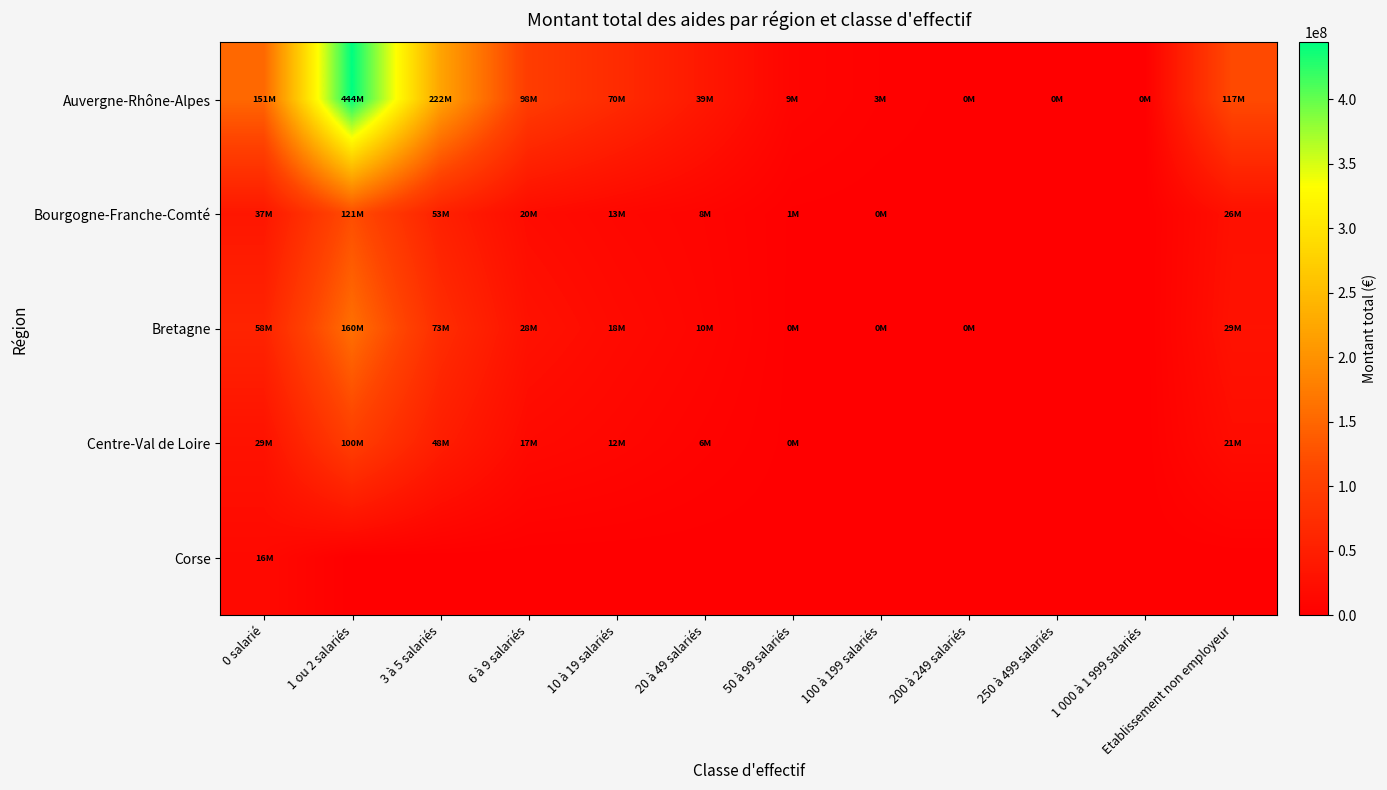

How many categories are shown in the chart?

12